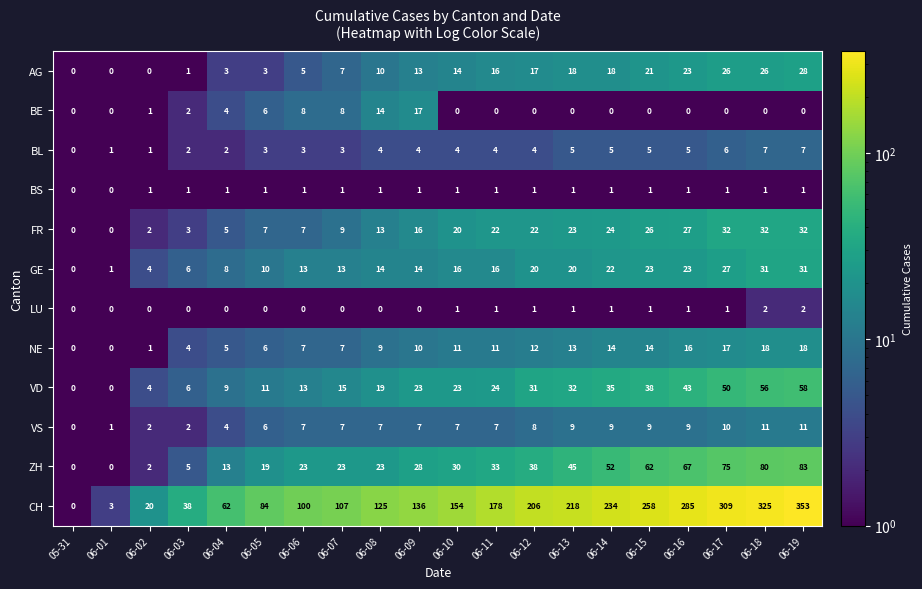

Rank the series by their maximum value, from highest to lowest.

CH, ZH, VD, FR, GE, AG, NE, BE, VS, BL, LU, BS